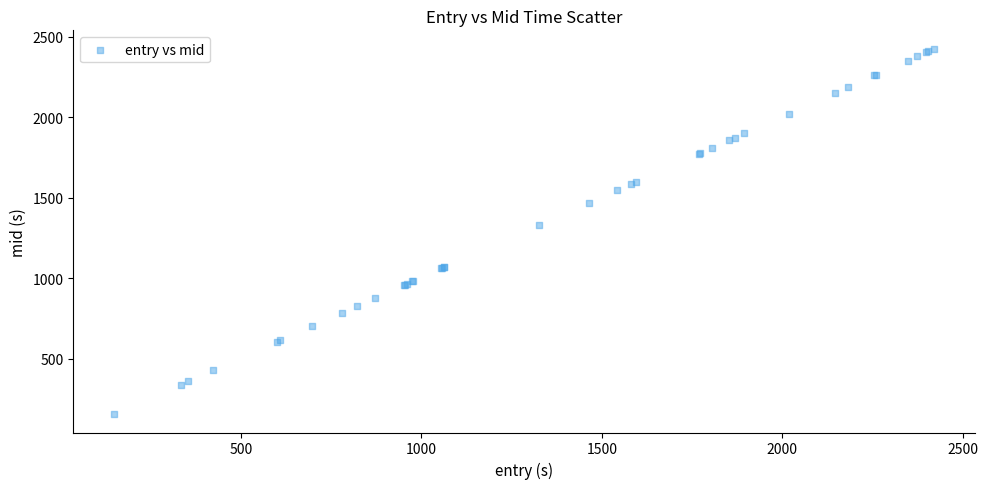

What Y value in the scatter plot is closest to 1290?

1331.4